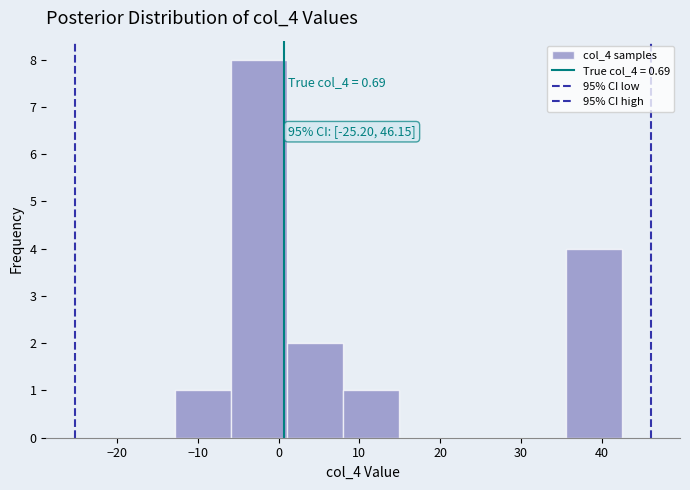

Over which range of the x-axis is the bar tallest?

-6 to 1